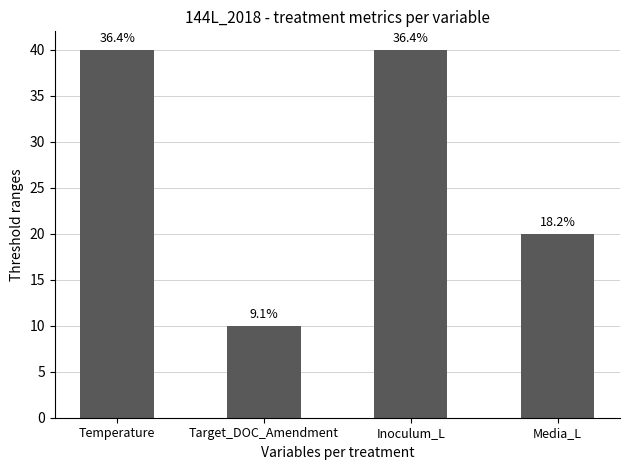

The value at Inoculum_L is 40. True or false?

True